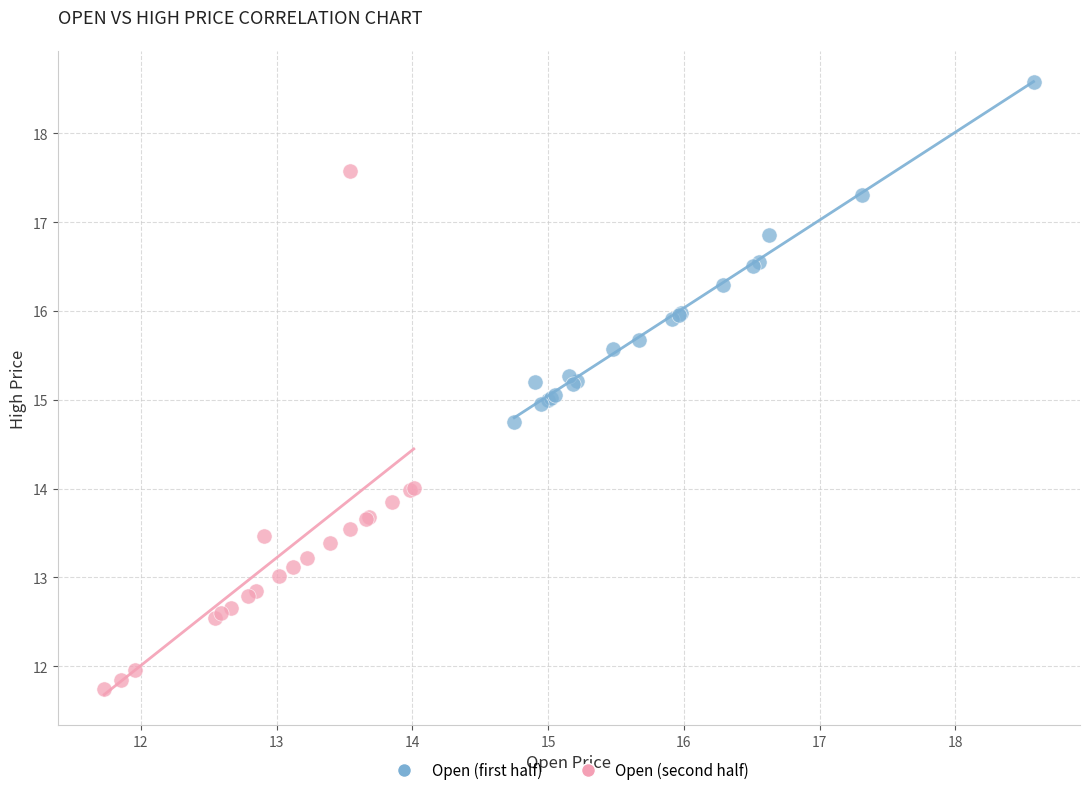

Which series contains the highest Y value?

Open (first half)